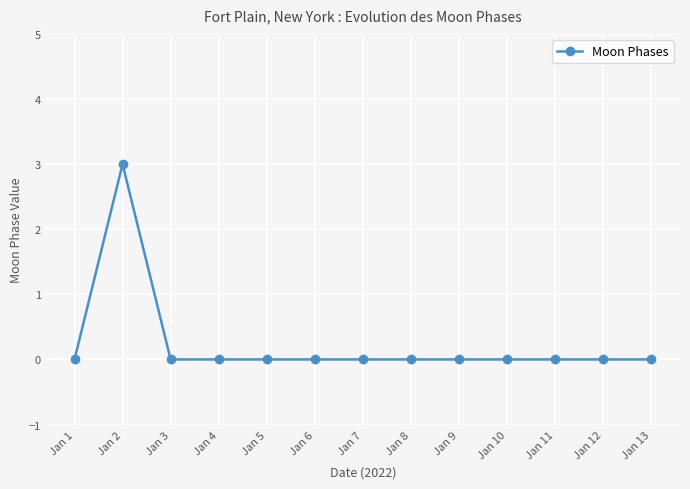

At which category does the data reach its first local peak?

Jan 2